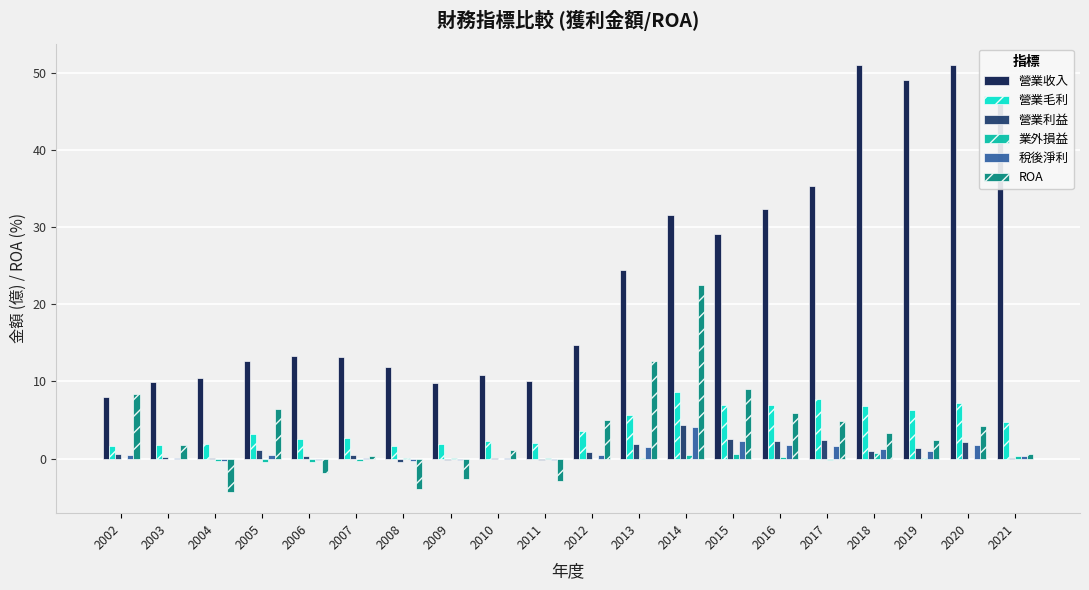

What are all the series names shown in the legend?

營業收入, 營業毛利, 營業利益, 業外損益, 稅後淨利, ROA